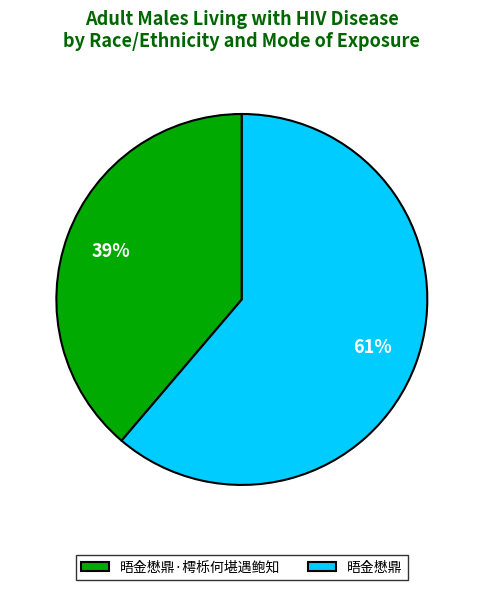

To the nearest percent, what is the difference between the largest and smallest slice percentages?

22%